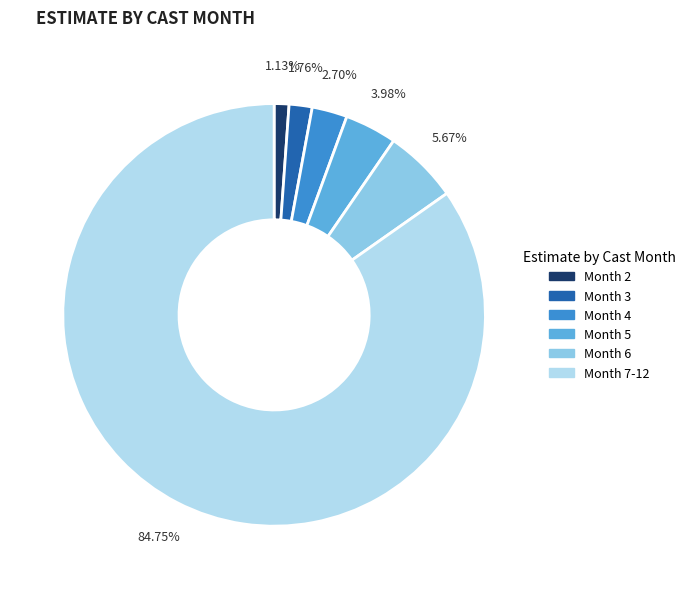

How many segments does this pie chart have?

6